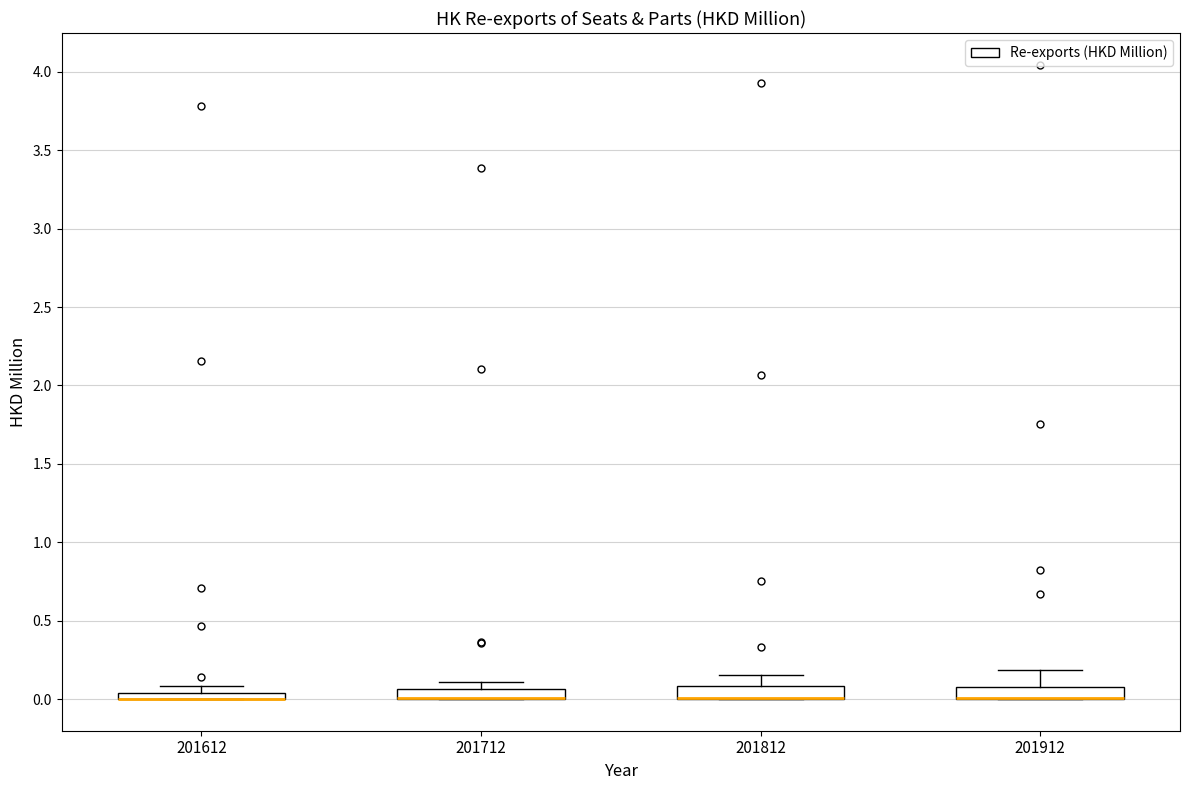

Where is the upper edge of the box at x = 201612 on the y-axis? The values are not printed on the chart, so give them approximately, as read against the axis.

0.05